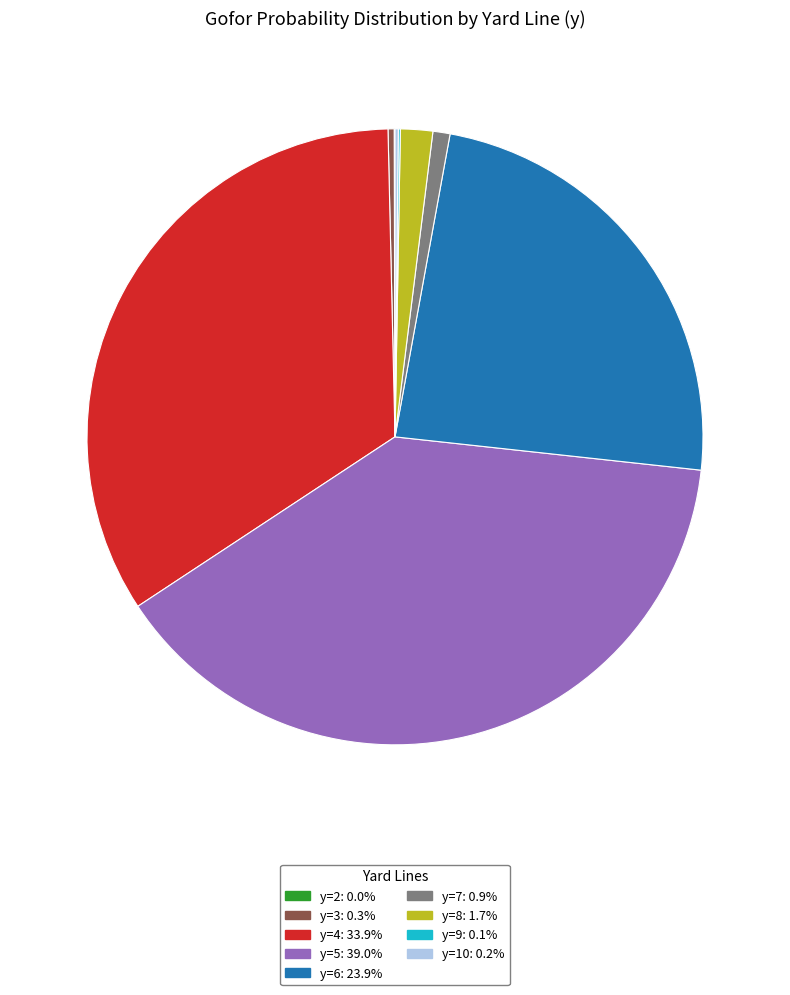

Is there any slice that represents more than half of the pie?

No